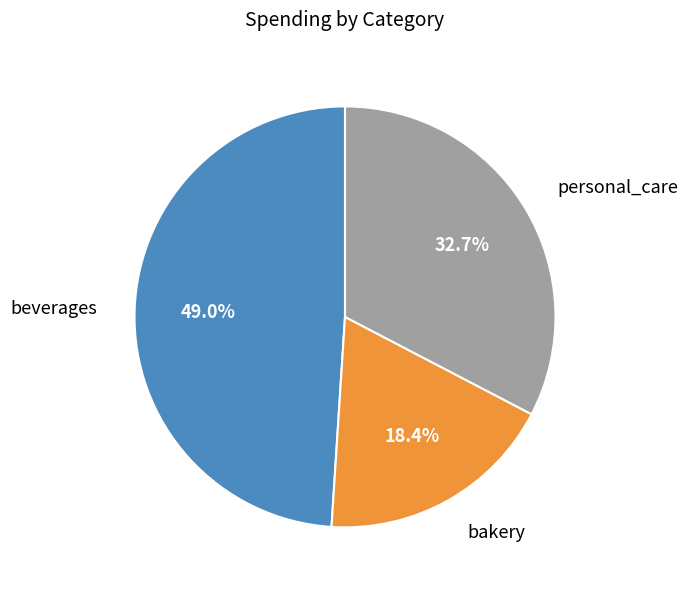

Is it true that bakery is 18% of the pie?

True